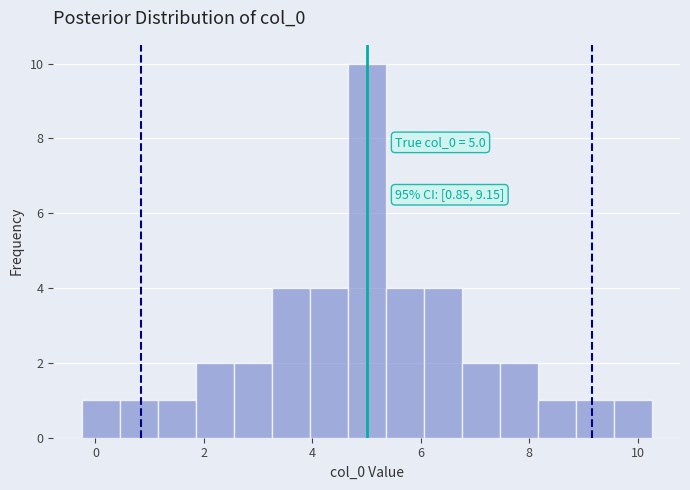

Read against the x-axis, roughly where is the centre of the tallest bar?

5.0